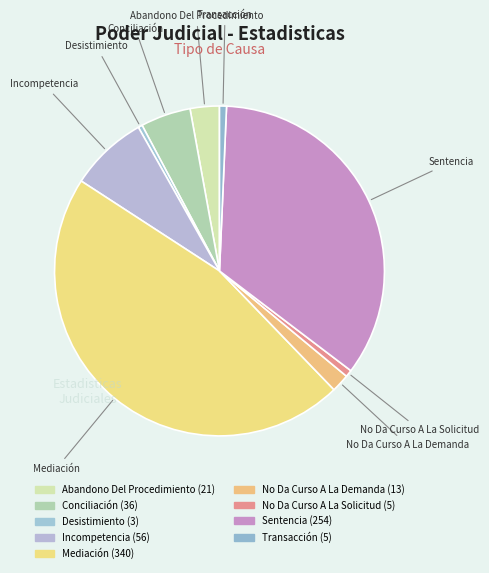

What is the total percentage of Mediación and No Da Curso A La Solicitud?

47.1%